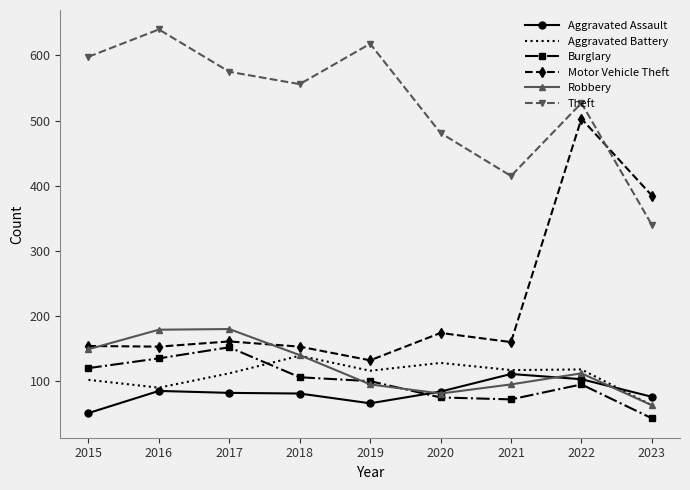

How many intersections are there between Burglary and Aggravated Assault?

1